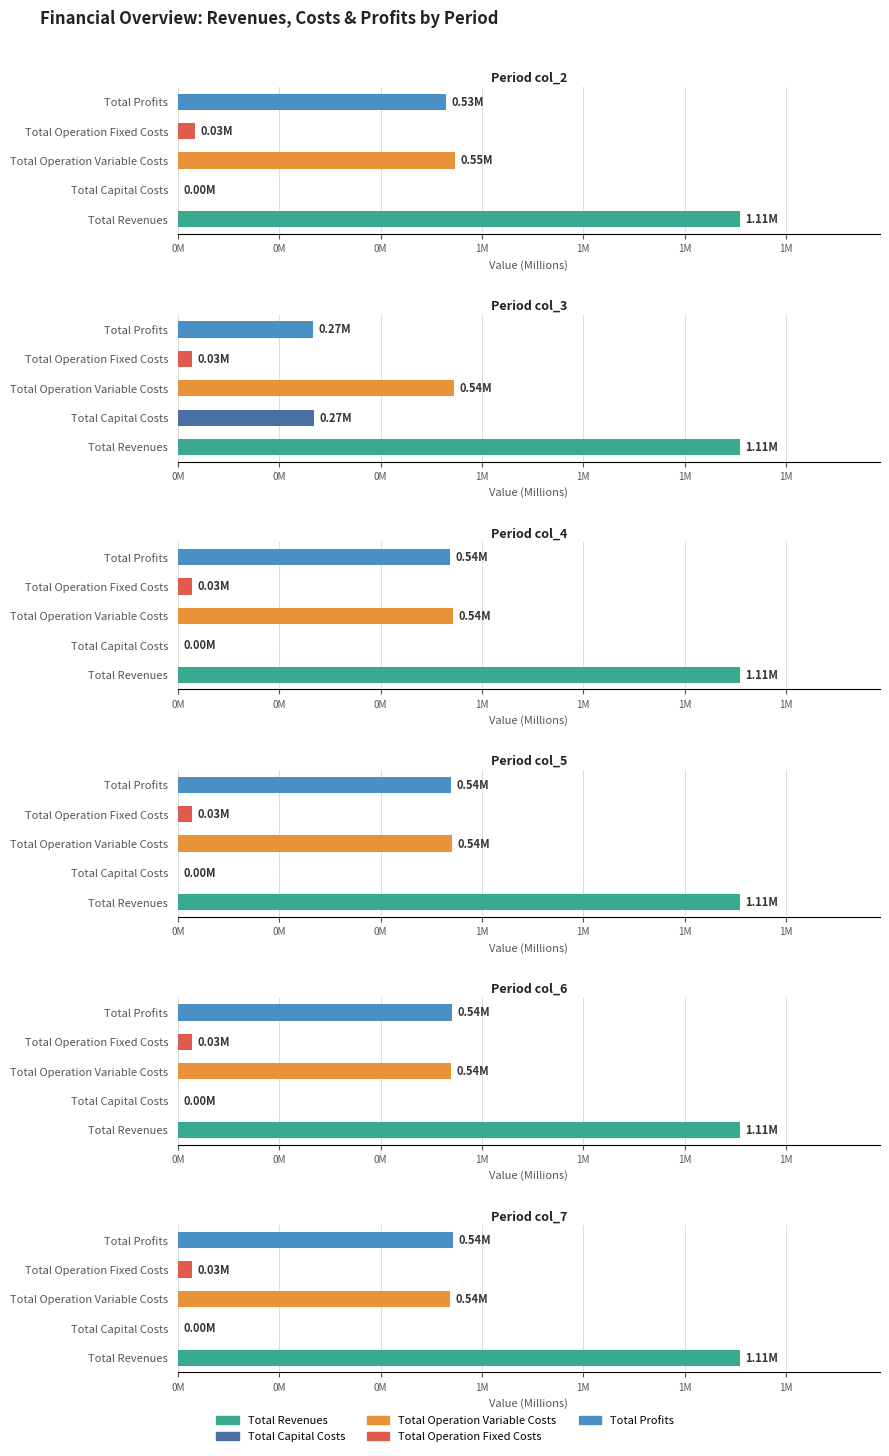

At how many categories does at least one series exceed 0?

5